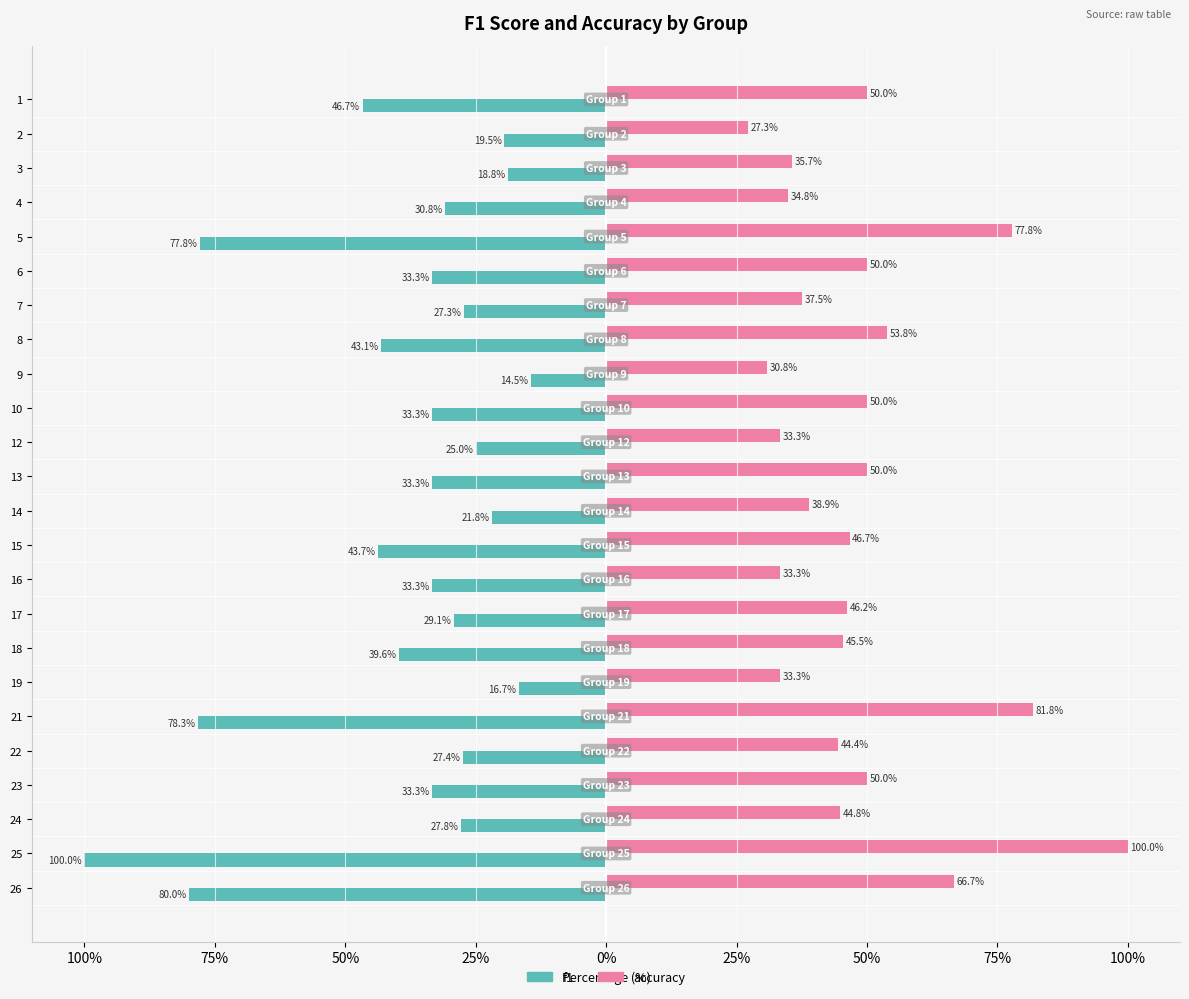

What is the value of the accuracy bar at the 24th from the left?

66.7